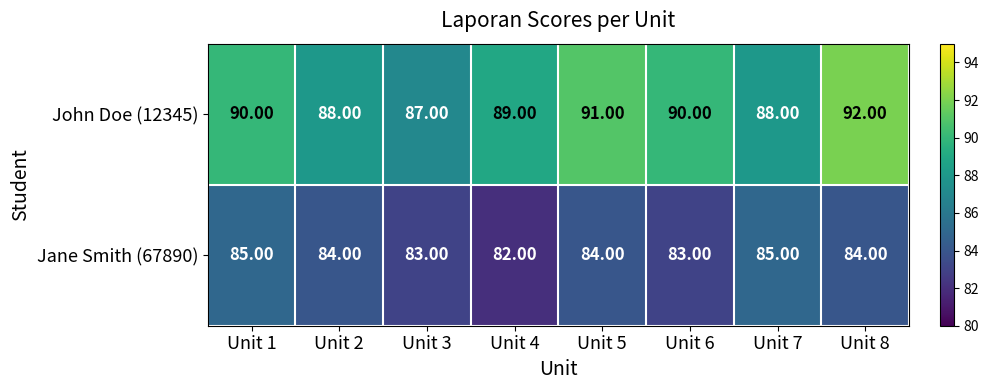

Which series has the largest total across all categories?

John Doe (12345)